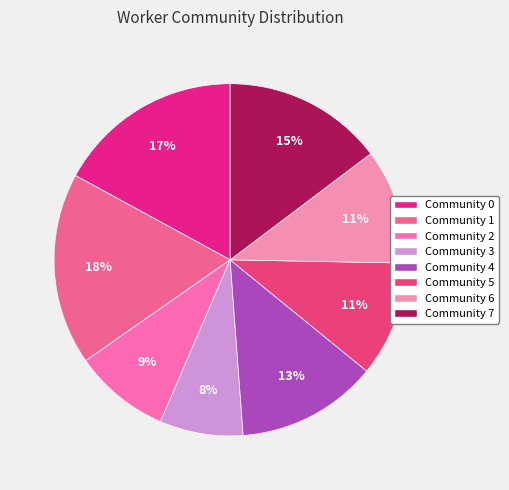

Is there any slice that represents more than half of the pie?

No